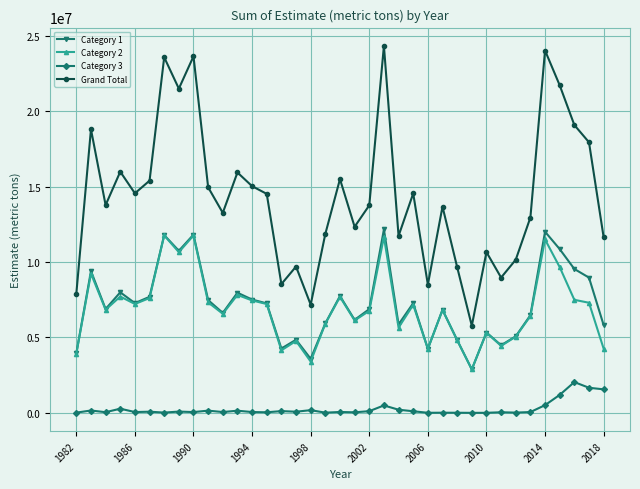

True or false: Grand Total has more than 2 points higher than both neighbors.

True